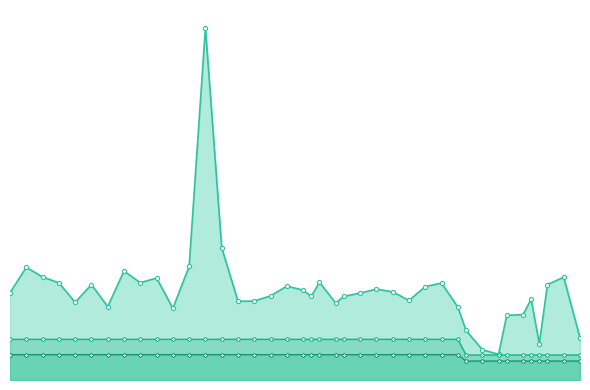

Reading left to right, list all the values displayed in this chart.

worst_line: 0.1	0.2	0.1	0.1	0.1	0.1	0.1	0.1	0.1	0.1	0.1	0.2	0.5	0.2	0.1	0.1	0.1	0.1	0.1	0.1	0.1	0.1	0.1	0.1	0.1	0.1	0.1	0.1	0.1	0.1	0.1	0.0	0.0	0.1	0.1	0.1	0.0	0.1	0.1	0.1
mean_line: 0.1	0.1	0.1	0.1	0.1	0.1	0.1	0.1	0.1	0.1	0.1	0.1	0.1	0.1	0.1	0.1	0.1	0.1	0.1	0.1	0.1	0.1	0.1	0.1	0.1	0.1	0.1	0.1	0.1	0.1	0.0	0.0	0.0	0.0	0.0	0.0	0.0	0.0	0.0	0.0
best_line: 0.0	0.0	0.0	0.0	0.0	0.0	0.0	0.0	0.0	0.0	0.0	0.0	0.0	0.0	0.0	0.0	0.0	0.0	0.0	0.0	0.0	0.0	0.0	0.0	0.0	0.0	0.0	0.0	0.0	0.0	0.0	0.0	0.0	0.0	0.0	0.0	0.0	0.0	0.0	0.0